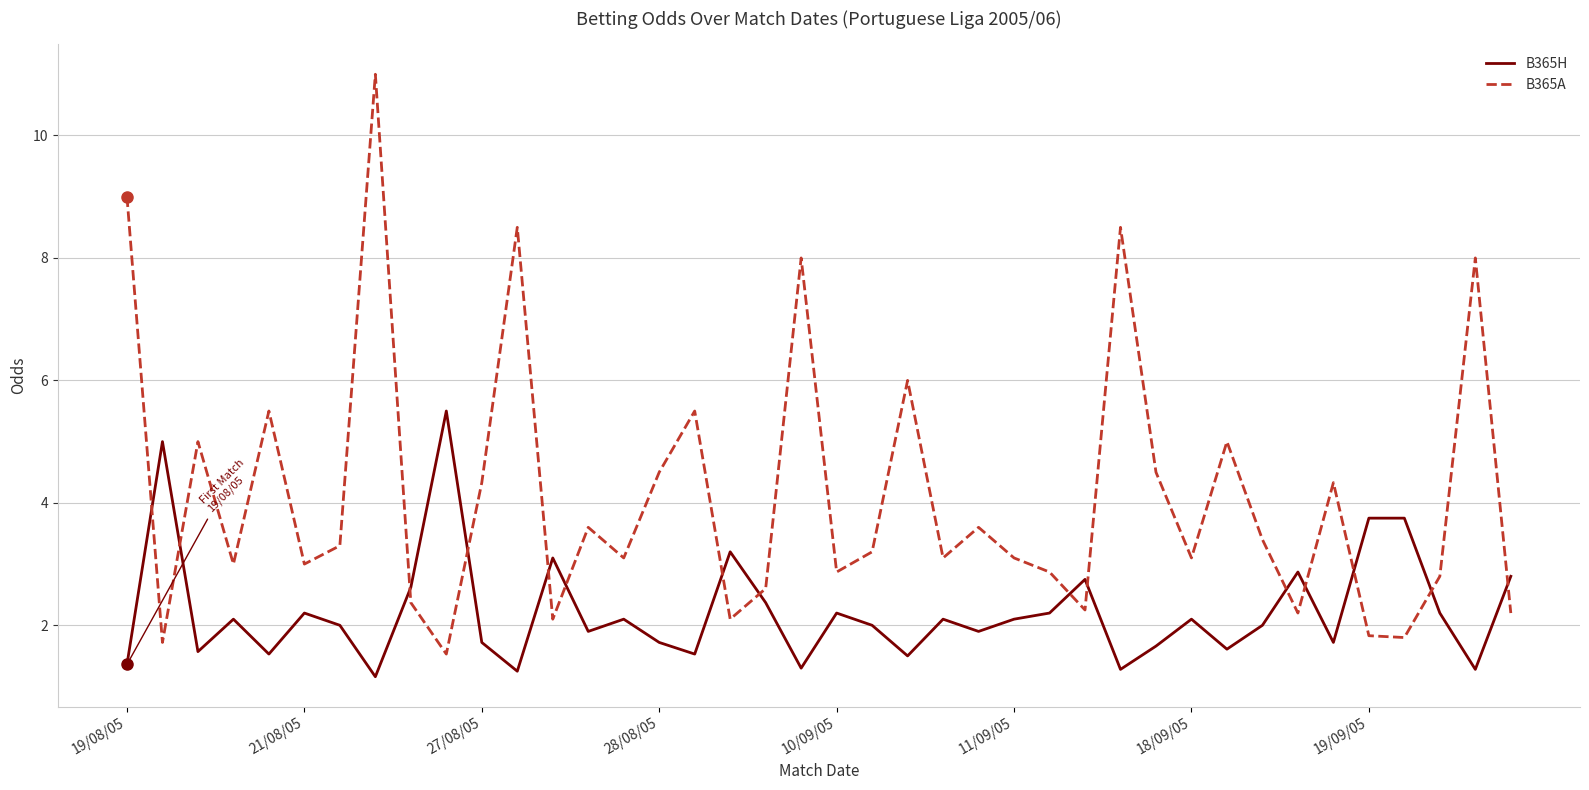

Which series has the largest total across all categories?

B365A